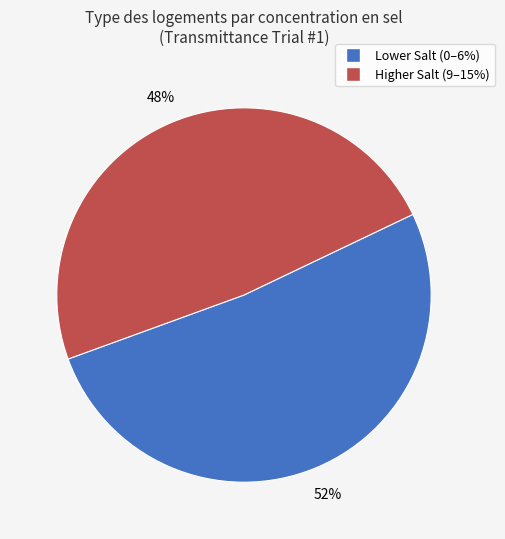

Is there a majority slice in this chart?

Yes